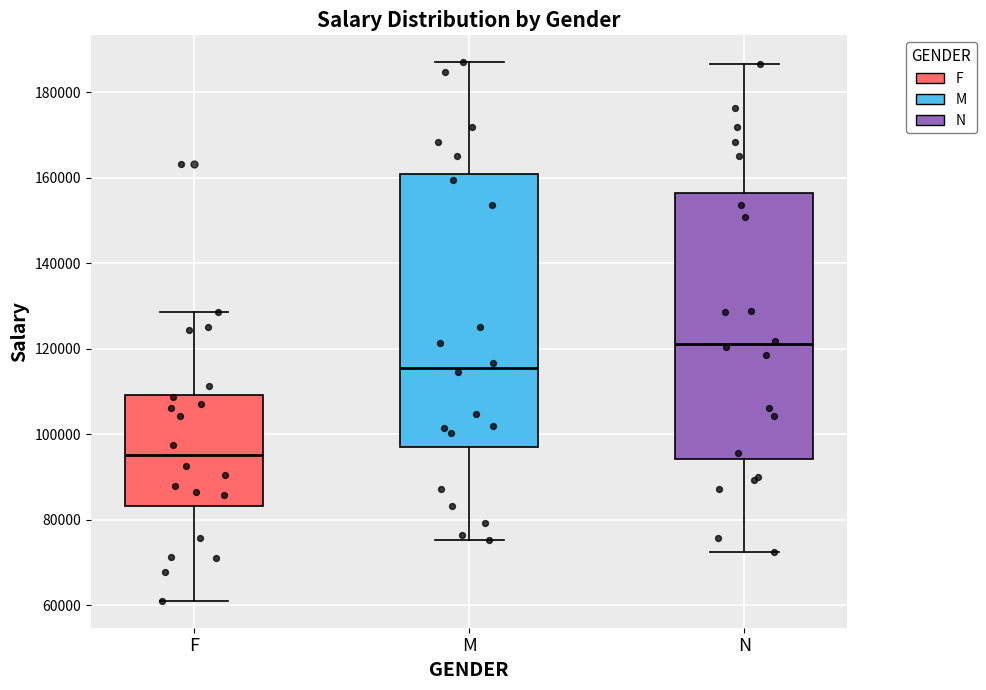

Reading left to right, transcribe this box plot: for each box, give where its median line is, the range the box spans, and where its two whiskers end, as read against the y-axis. The values are not printed on the chart, so give them approximately, as read against the axis.

F: median 96000, box 84000 to 110000, whiskers 62000 to 128000
M: median 116000, box 96000 to 160000, whiskers 76000 to 188000
N: median 122000, box 94000 to 156000, whiskers 72000 to 186000